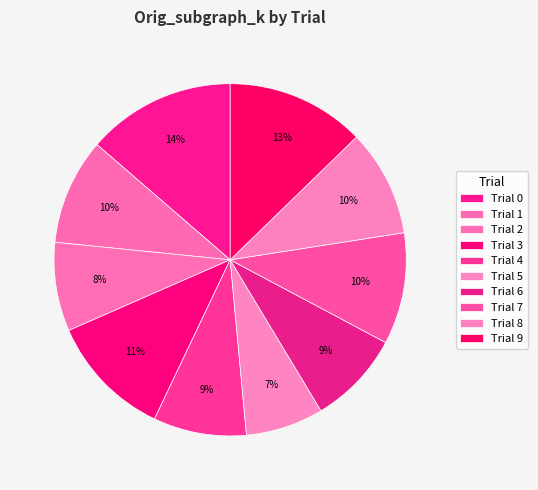

How many slices are in this pie chart?

10